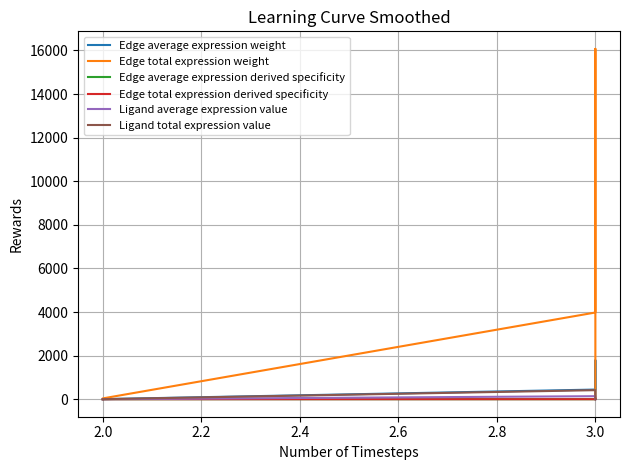

What is the minimum value for Edge average expression weight?

1.0